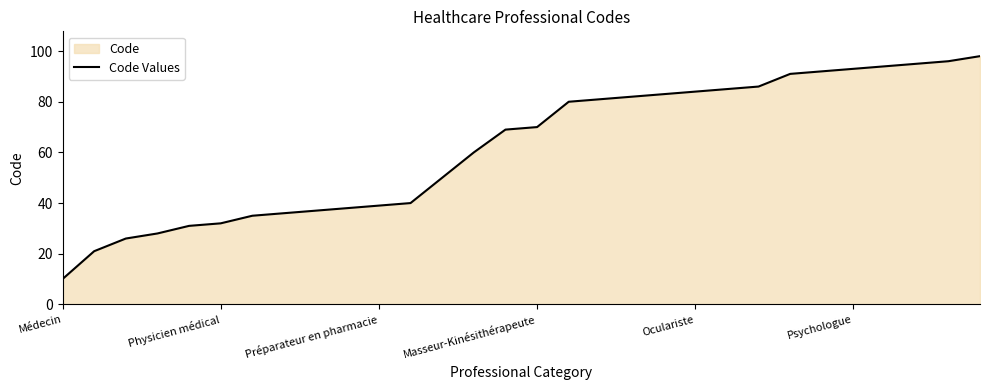

Which label corresponds to the smallest value in the chart?

Médecin